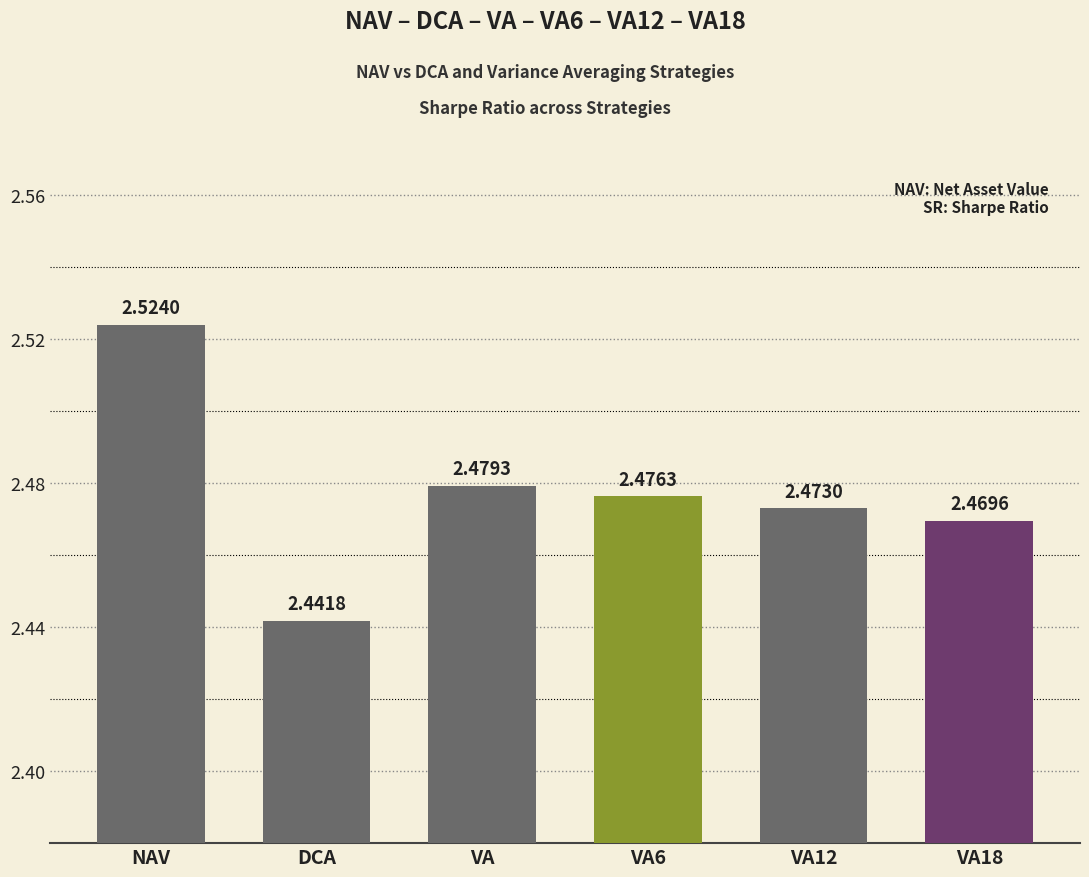

What is the label of the 2nd bar from the left?

DCA